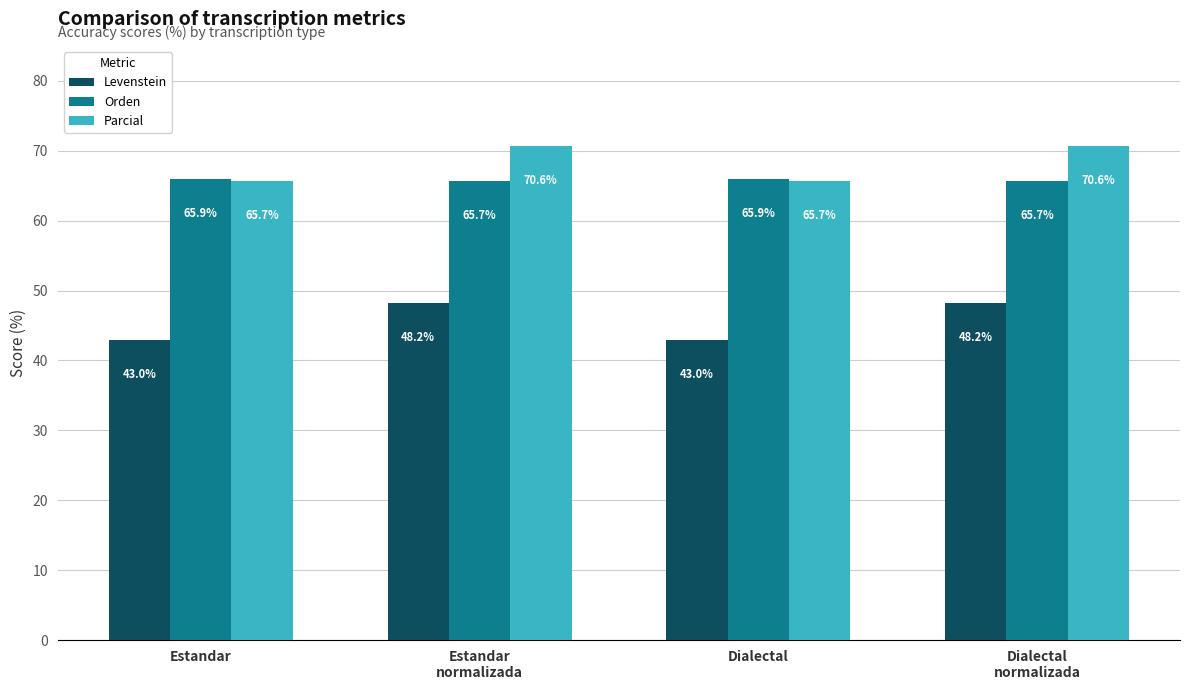

At which label does Parcial first exceed 70?

Estandar
normalizada